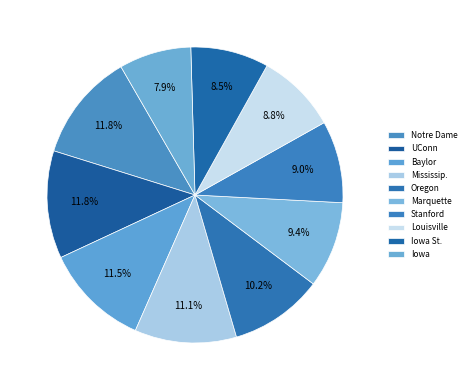

To the nearest percent, what is the difference between the Iowa and UConn slice percentages?

4%